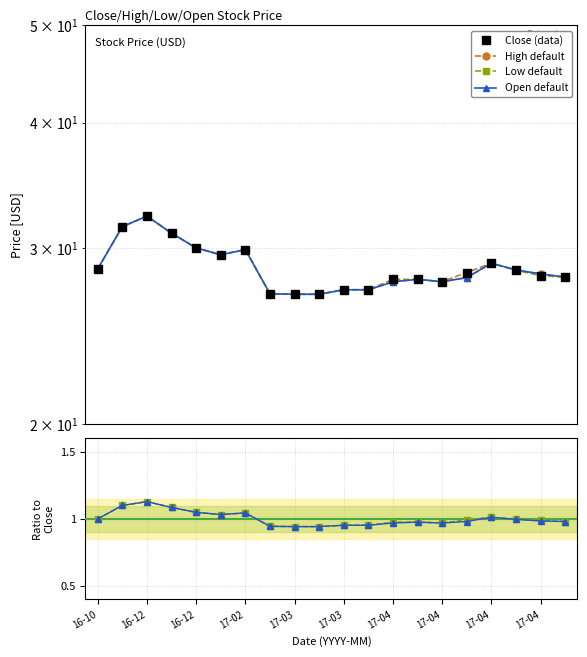

At which category does Open reach its first local valley?

2017-01-30